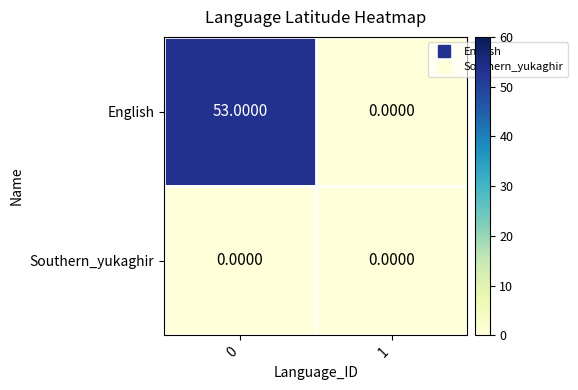

List the series in order of their overall mean, lowest first.

Southern_yukaghir, English